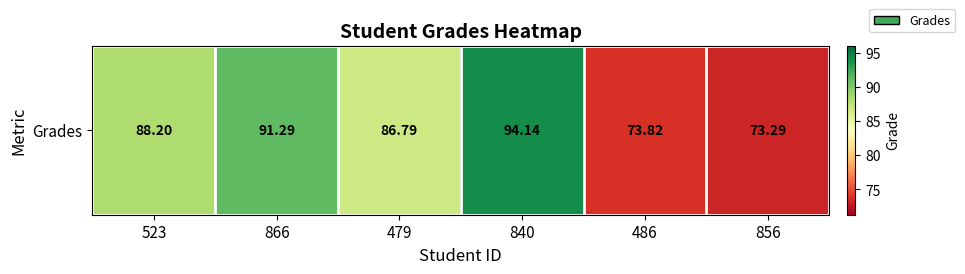

What is the change in value from 866 to 486?

-17.5